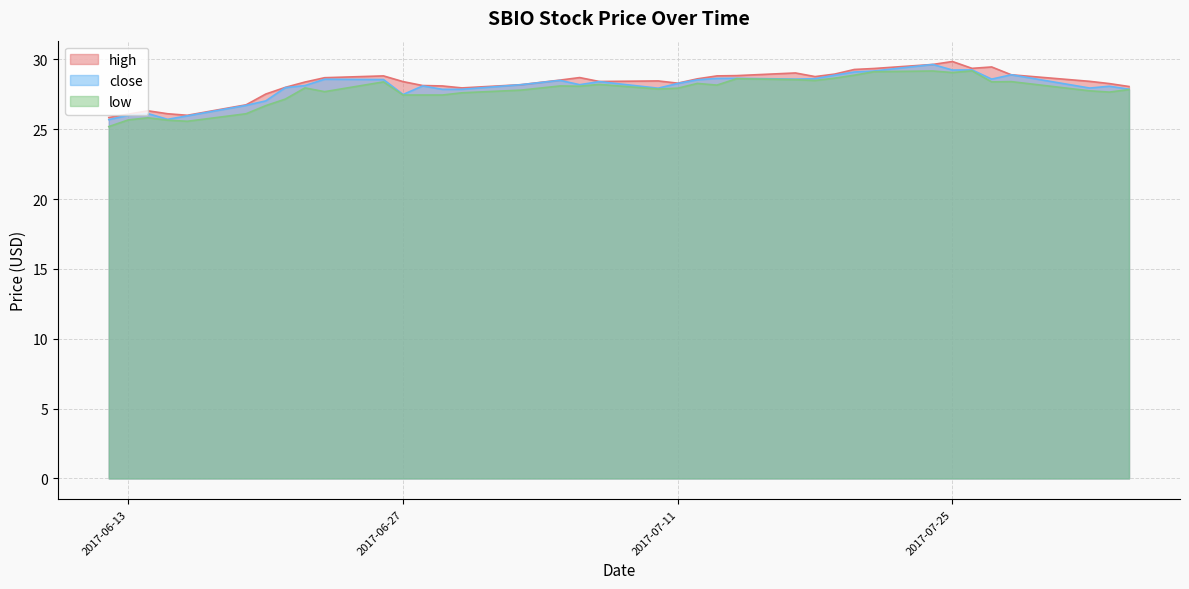

What is the smallest value displayed?

25.2